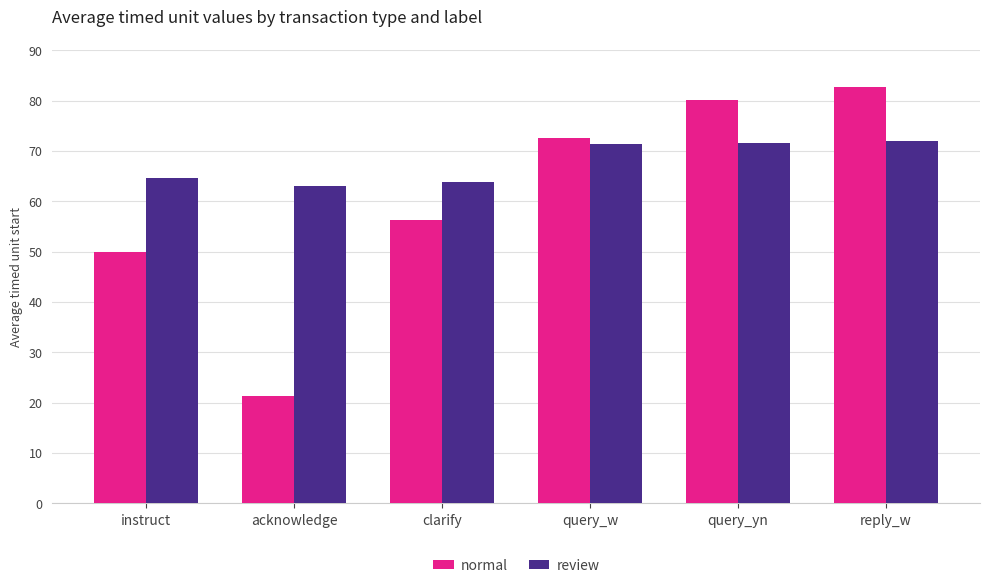

What position from the right is query_yn?

2